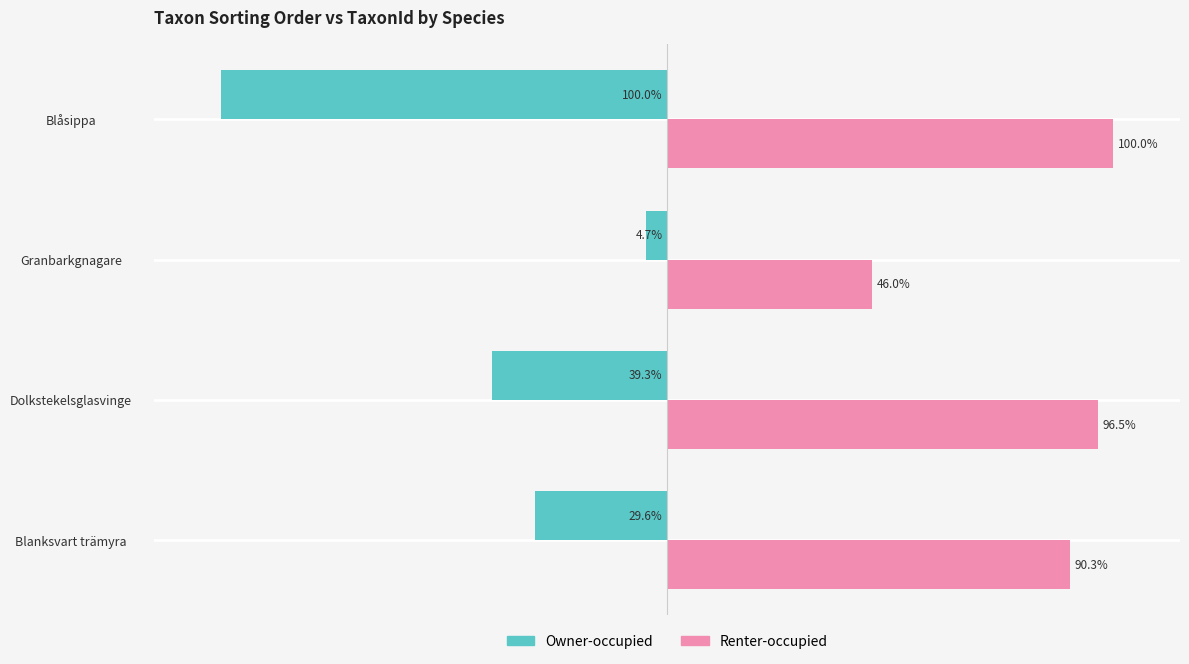

At which label is Owner-occupied closest to -52?

Dolkstekelsglasvinge